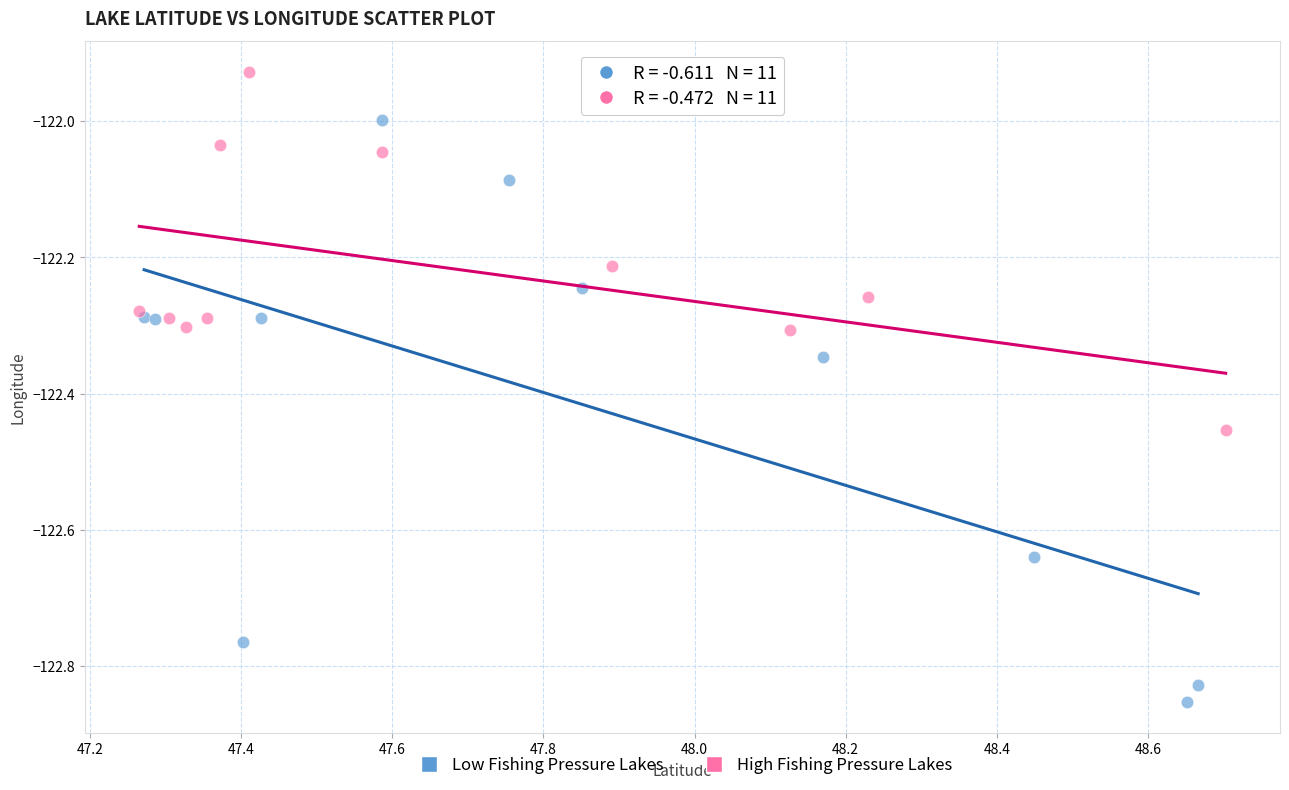

Which series contains the highest Y value?

High Fishing Pressure Lakes